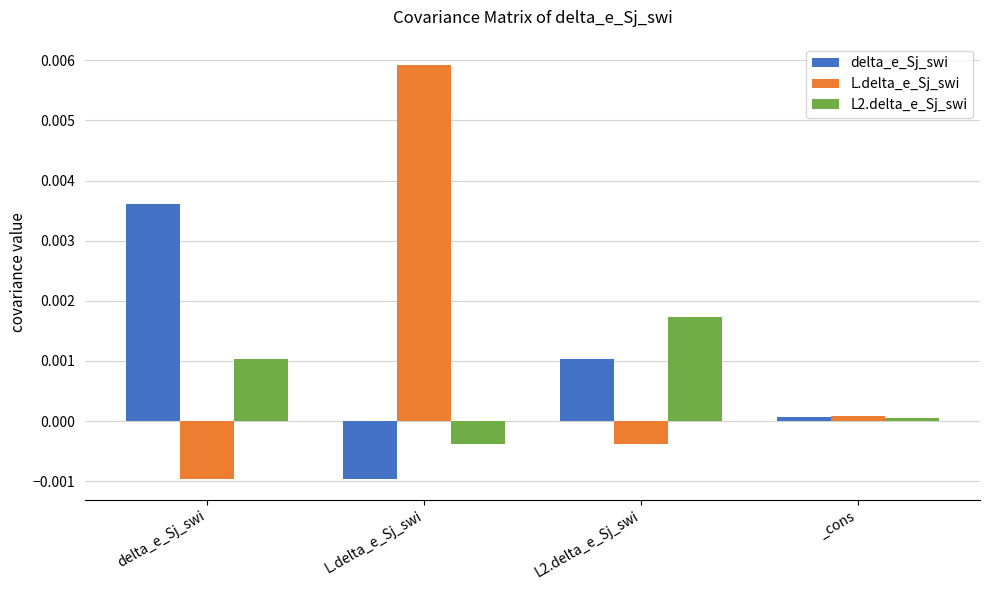

How many values in delta_e_Sj_swi are below zero?

1